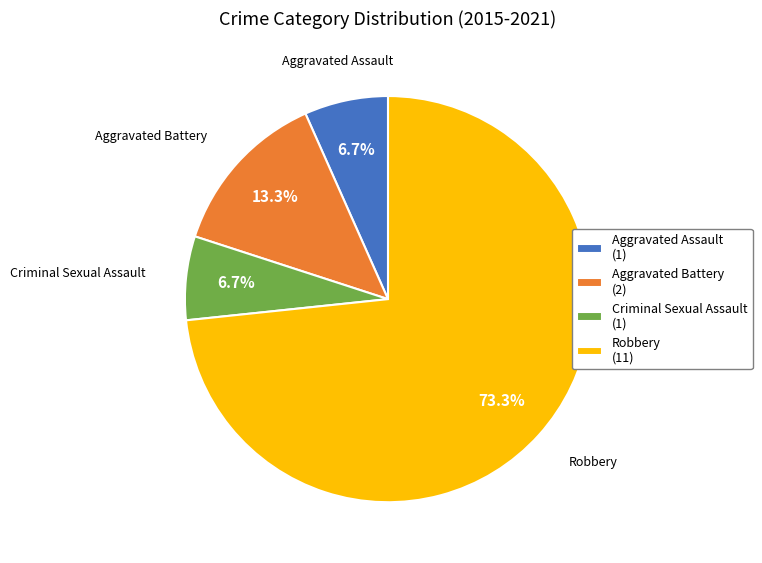

How many segments does this pie chart have?

4